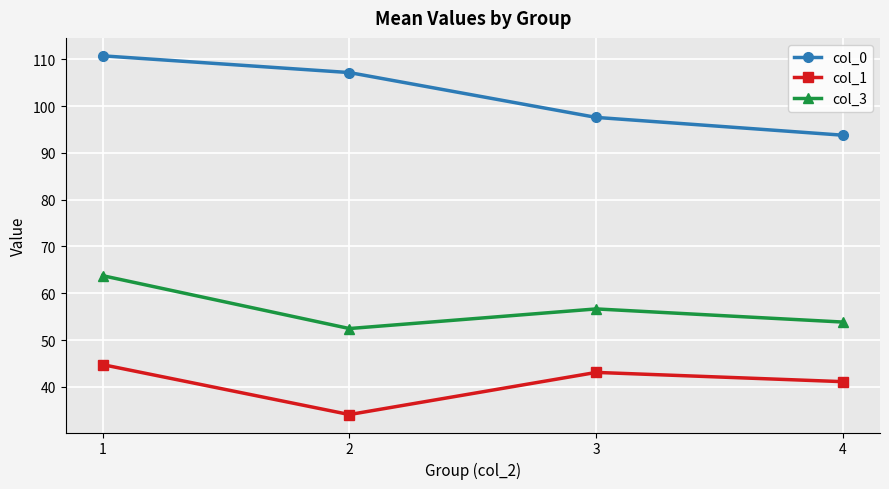

At which label does col_0 first exceed 107?

1